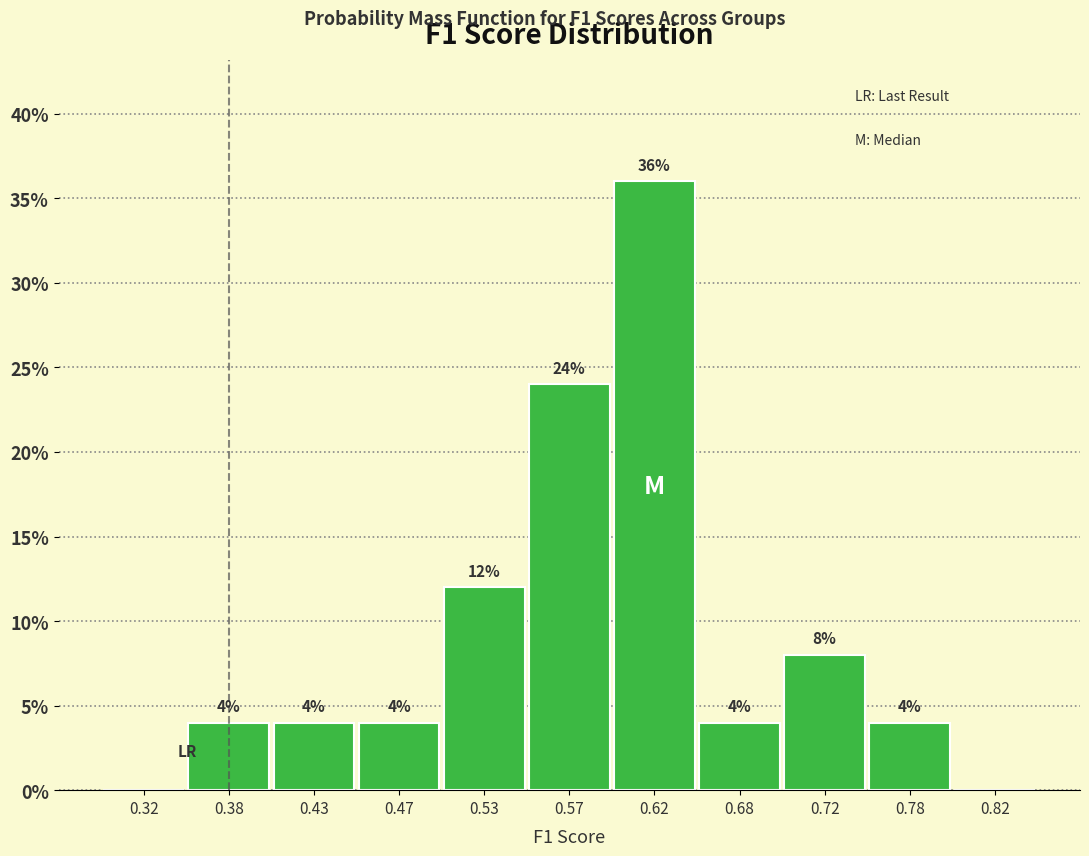

Which range on the x-axis has the tallest bar?

0.60 to 0.65